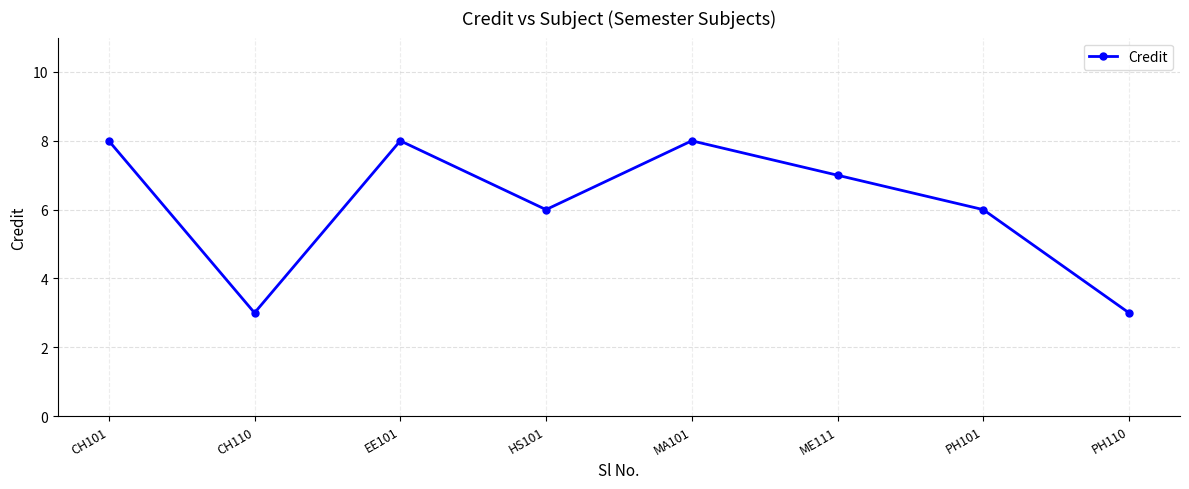

Where is the first local minimum?

CH110